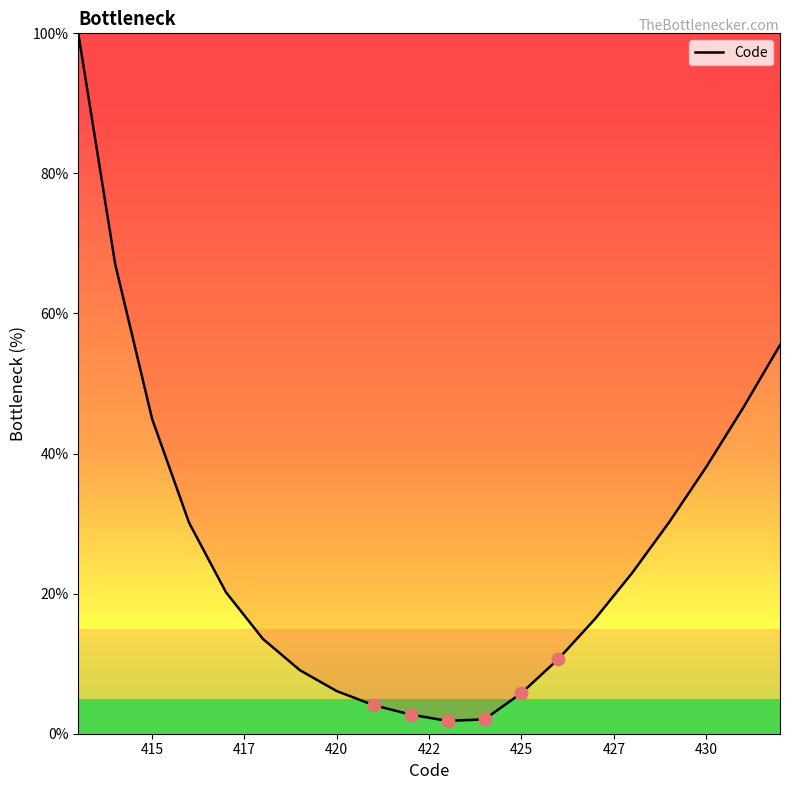

What is the maximum value shown in the chart?

100.0